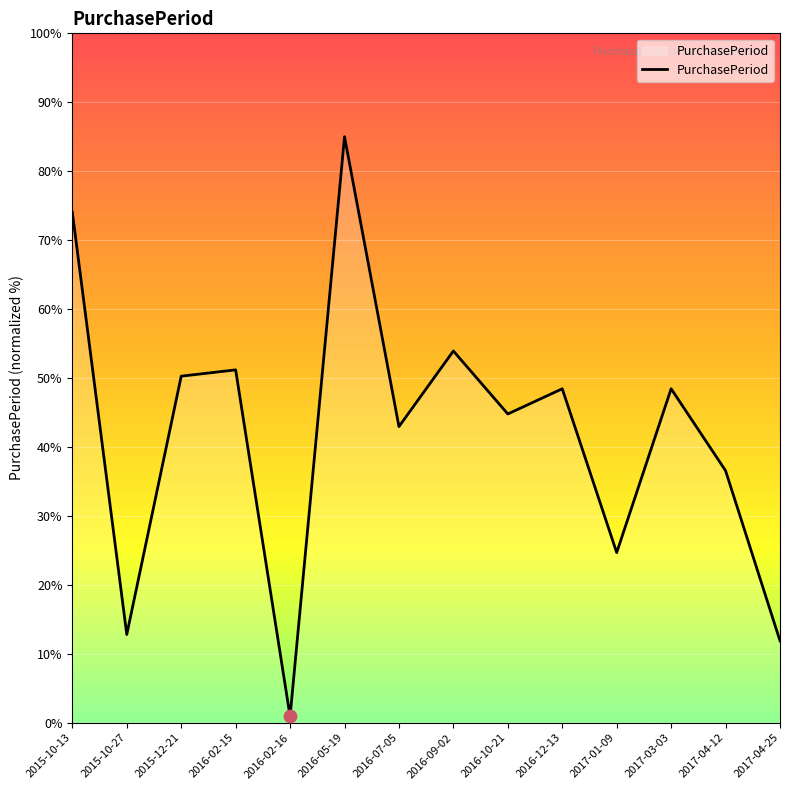

What is the change in value from 2015-10-13 to 2016-05-19?

+11.0